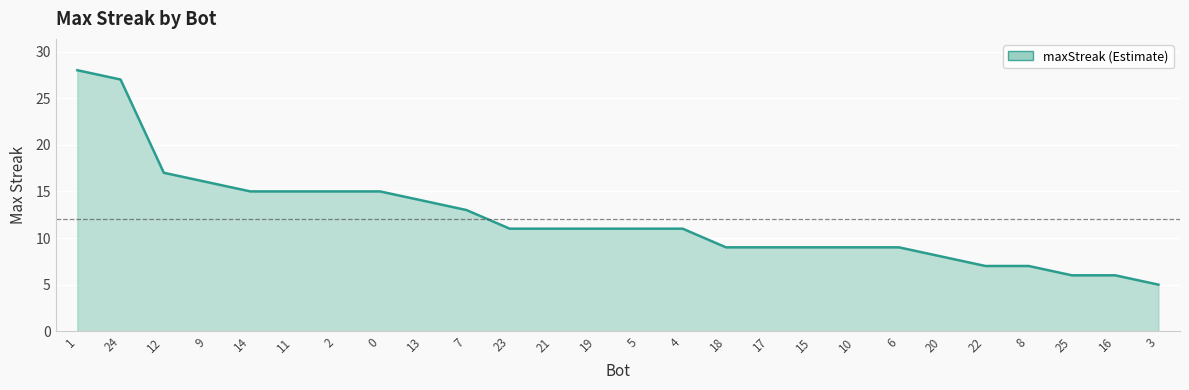

What is the approximate value at 21?

11